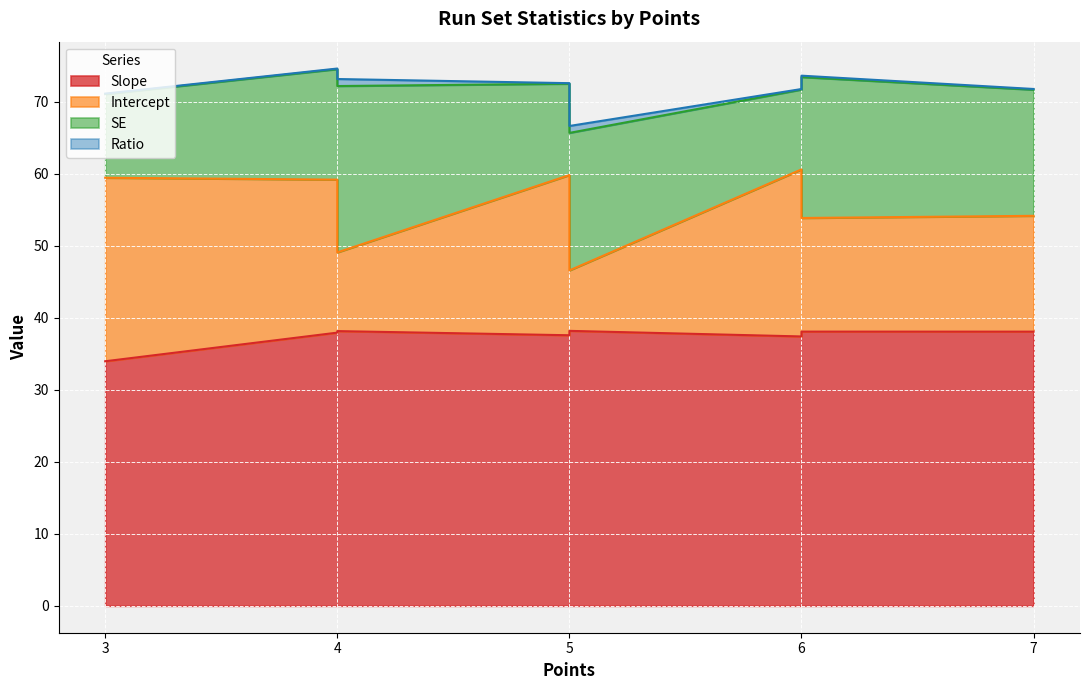

Reading left to right, list all the values displayed in this chart.

Slope: 3=34.0	4=37.9	4=38.2	5=37.6	5=38.2	6=37.4	6=38.1	7=38.1
Intercept: 3=25.5	4=21.2	4=10.9	5=22.2	5=8.4	6=23.2	6=15.8	7=16.1
SE: 3=11.6	4=15.3	4=23.1	5=12.7	5=19.1	6=11.1	6=19.6	7=17.5
Ratio: 3=0.1	4=0.1	4=1.0	5=0.1	5=1.0	6=0.1	6=0.2	7=0.1